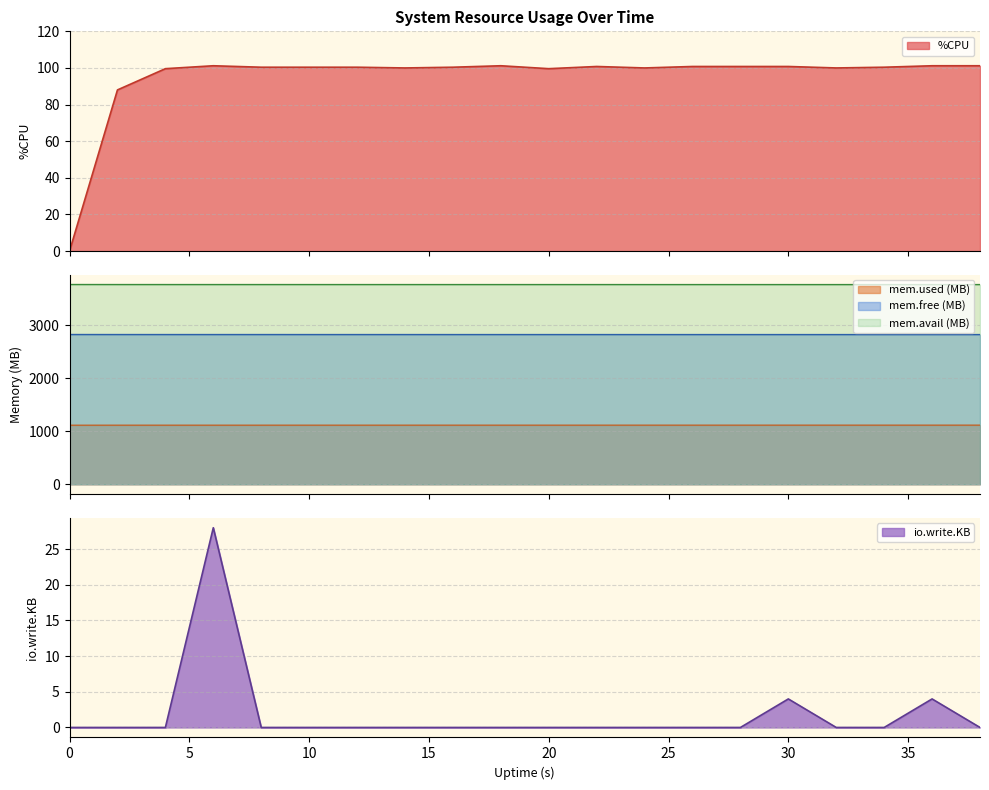

What is the greatest value displayed?

3772.5